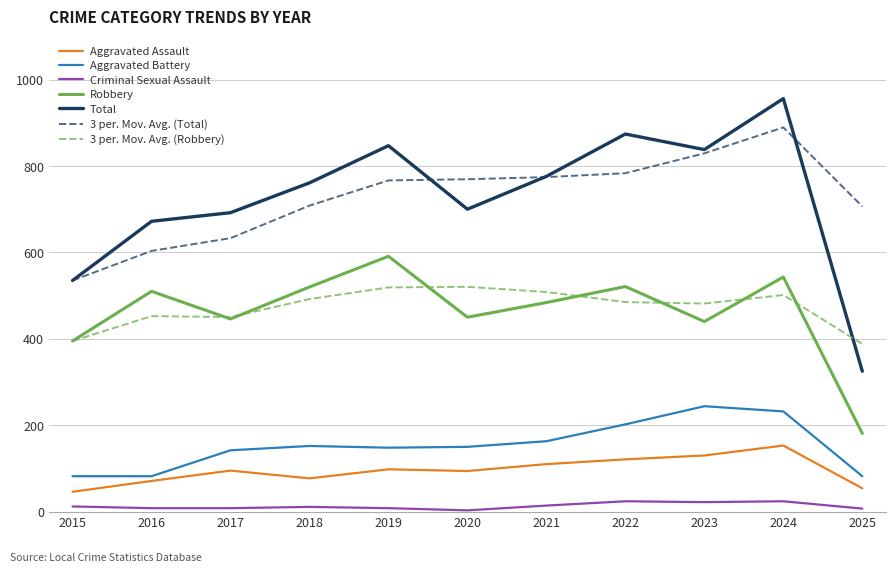

How many lines are shown in the chart?

7